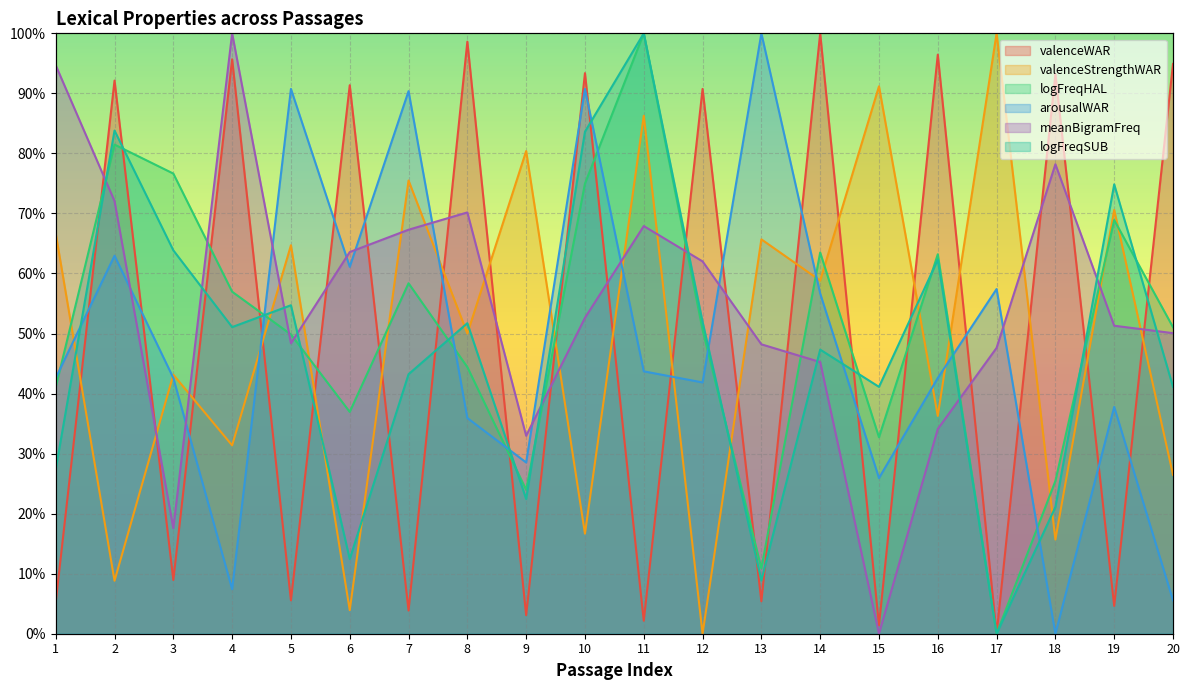

What is the difference between the highest and lowest values at 17?

1.0